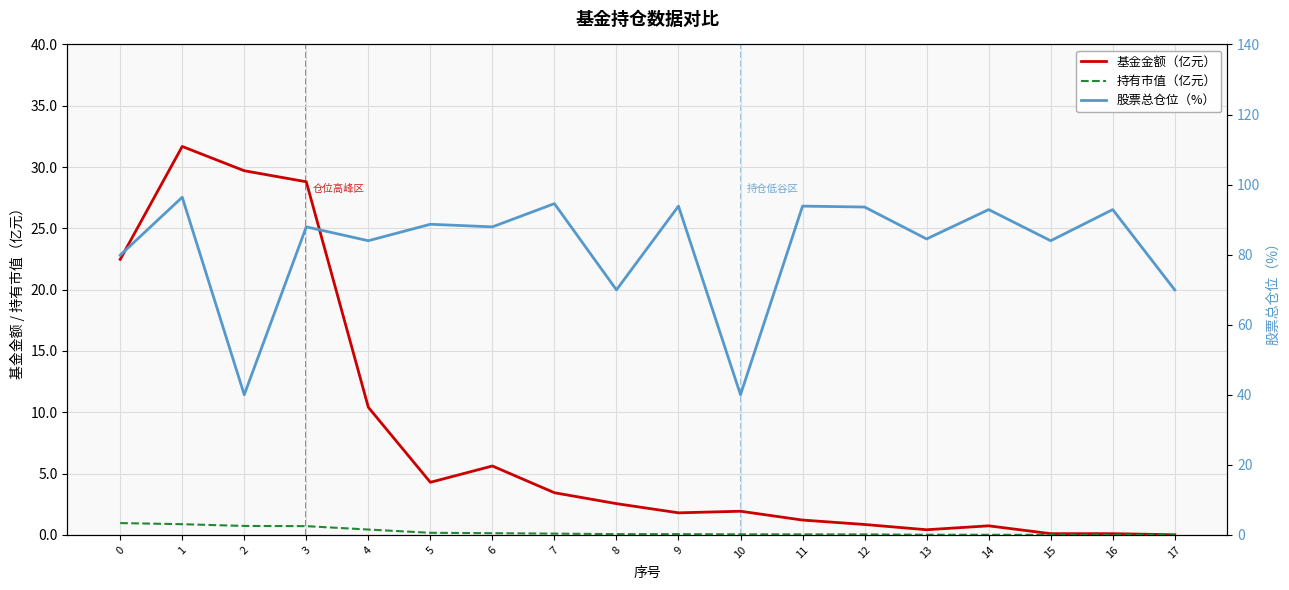

In 基金金额（亿元）, how many points are lower than both neighbors (excluding endpoints)?

3